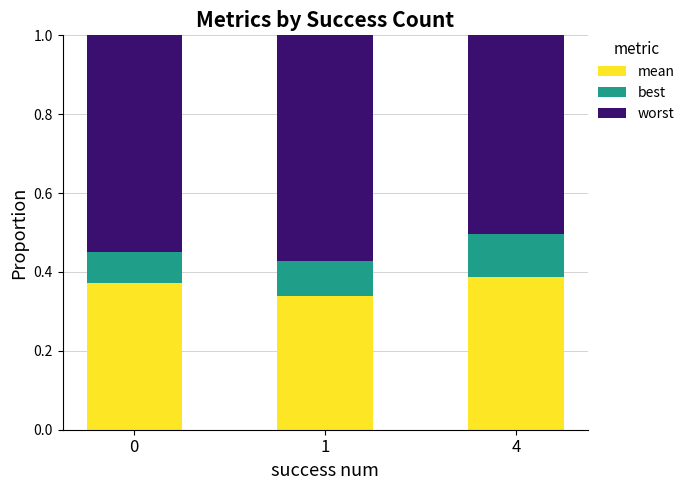

What is the sum of all mean values?

1.1